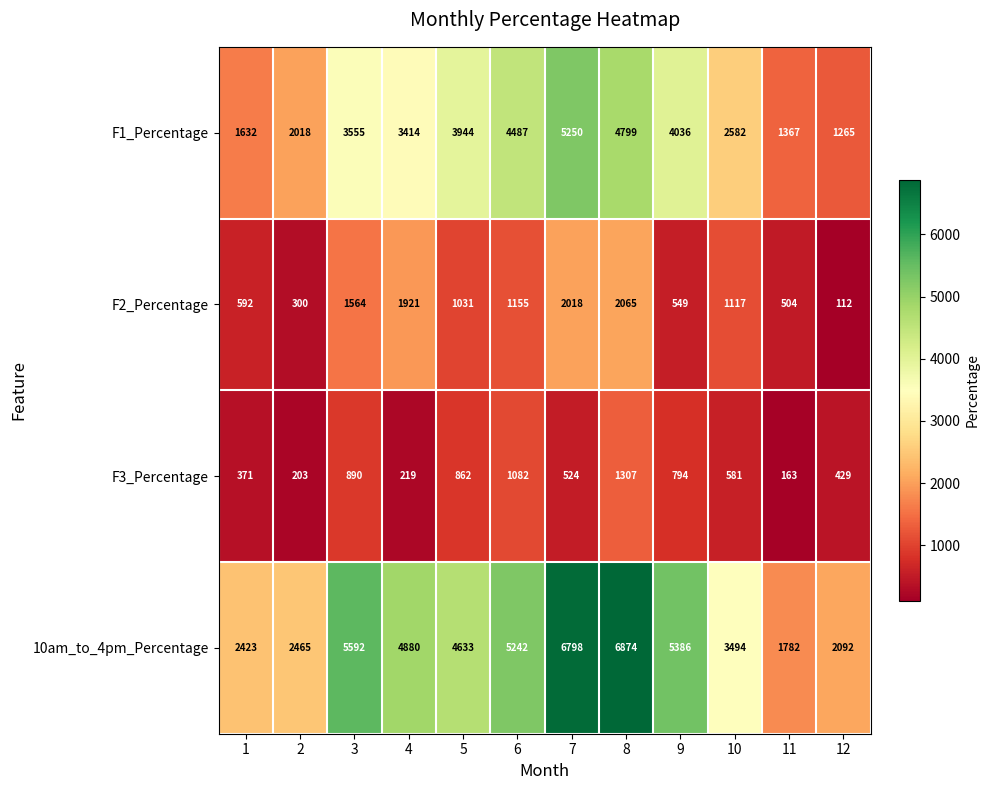

What is the total value across all series at 9?

10765